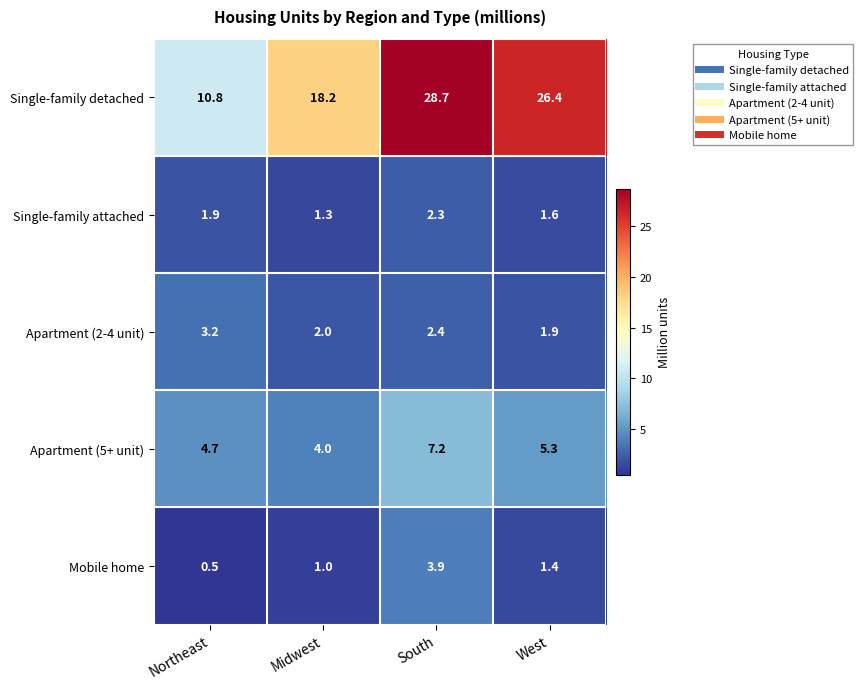

What is the minimum value shown in the chart?

0.5